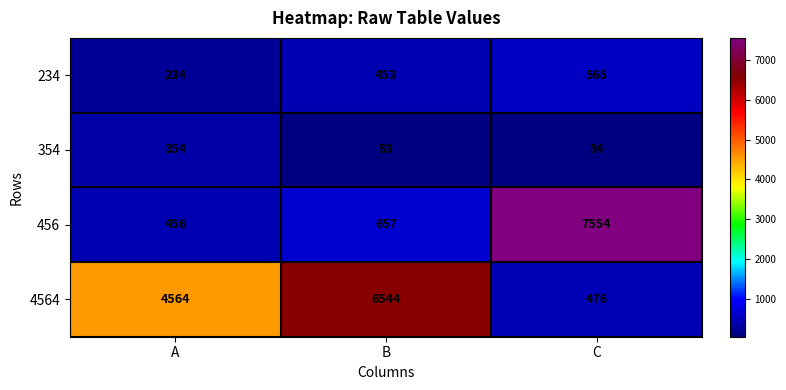

What is the smallest value displayed?

53